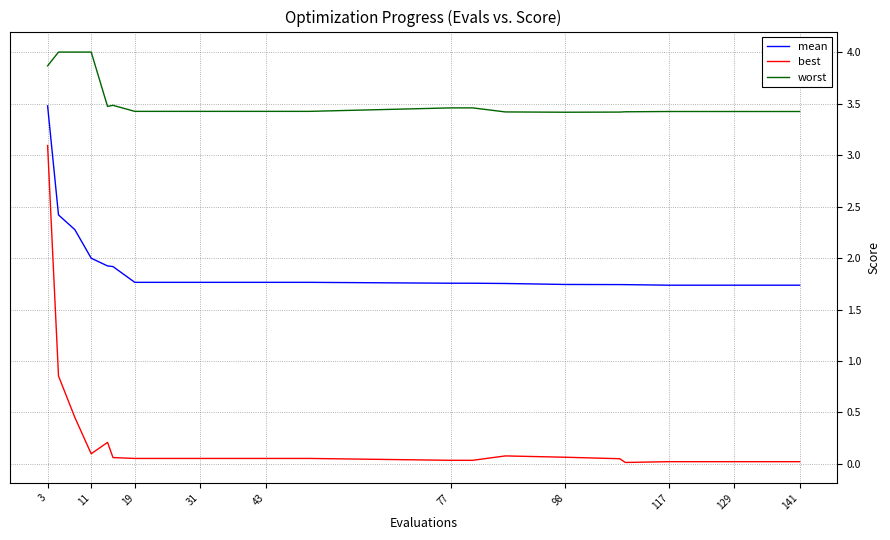

Which series has the widest spread of values?

best